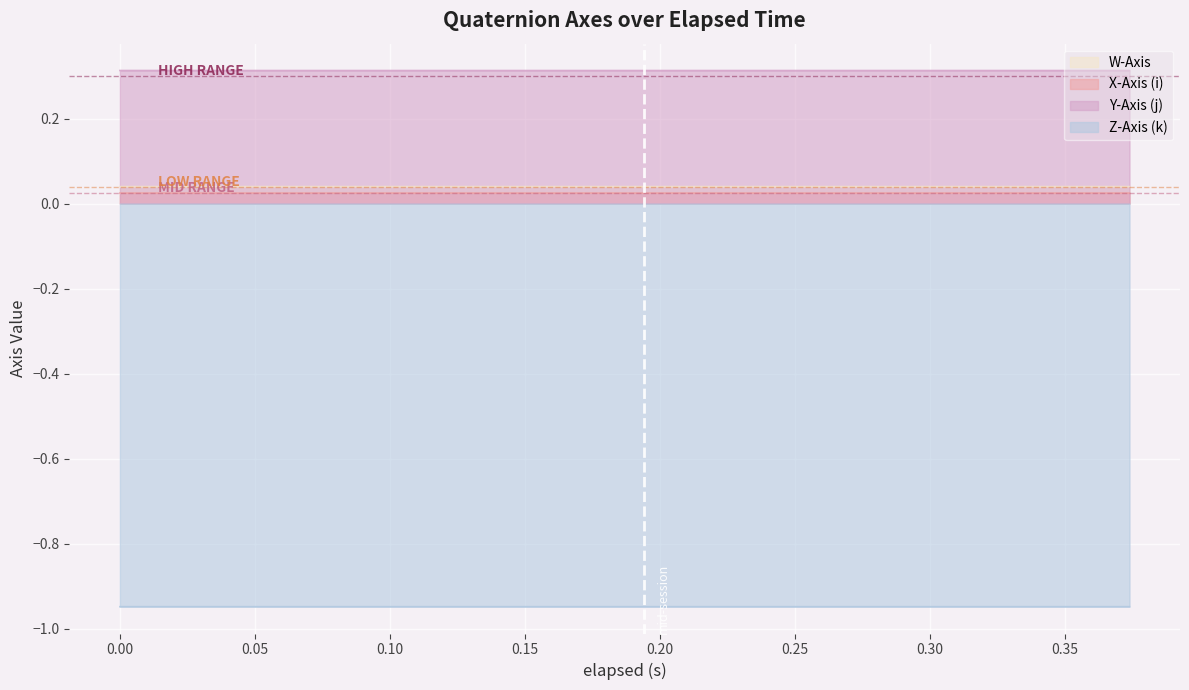

Reading left to right, list all the values displayed in this chart.

W-Axis: 0.0	0.0	0.0	0.0	0.0	0.0	0.0	0.0	0.0	0.0	0.0	0.0	0.0	0.0	0.0	0.0	0.0	0.0	0.0	0.0
X-Axis (i): 0.0	0.0	0.0	0.0	0.0	0.0	0.0	0.0	0.0	0.0	0.0	0.0	0.0	0.0	0.0	0.0	0.0	0.0	0.0	0.0
Y-Axis (j): 0.3	0.3	0.3	0.3	0.3	0.3	0.3	0.3	0.3	0.3	0.3	0.3	0.3	0.3	0.3	0.3	0.3	0.3	0.3	0.3
Z-Axis (k): -0.9	-0.9	-0.9	-0.9	-0.9	-0.9	-0.9	-0.9	-0.9	-0.9	-0.9	-0.9	-0.9	-0.9	-0.9	-0.9	-0.9	-0.9	-0.9	-0.9